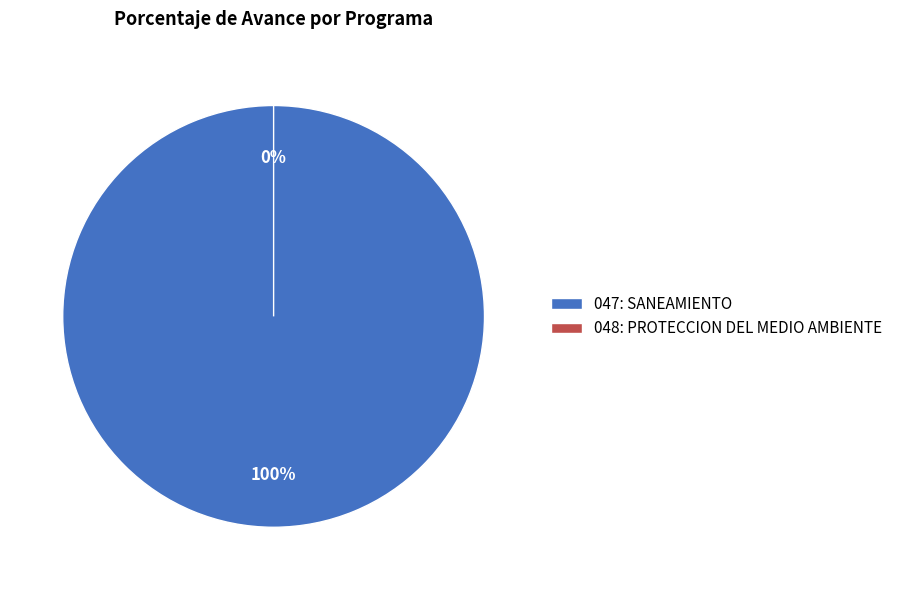

To the nearest percent, what is the difference between the 047: SANEAMIENTO and 048: PROTECCION DEL MEDIO AMBIENTE slice percentages?

100%